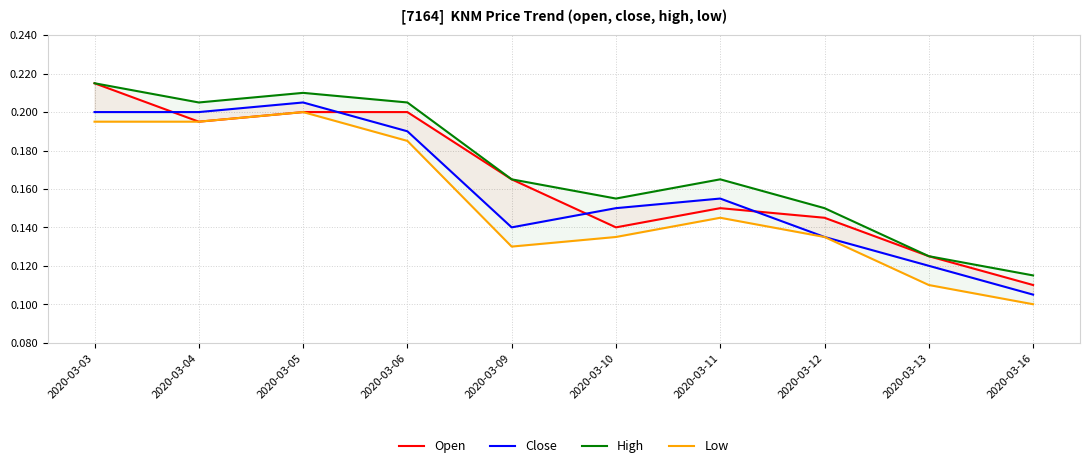

At which category does Low reach its first local peak?

2020-03-05